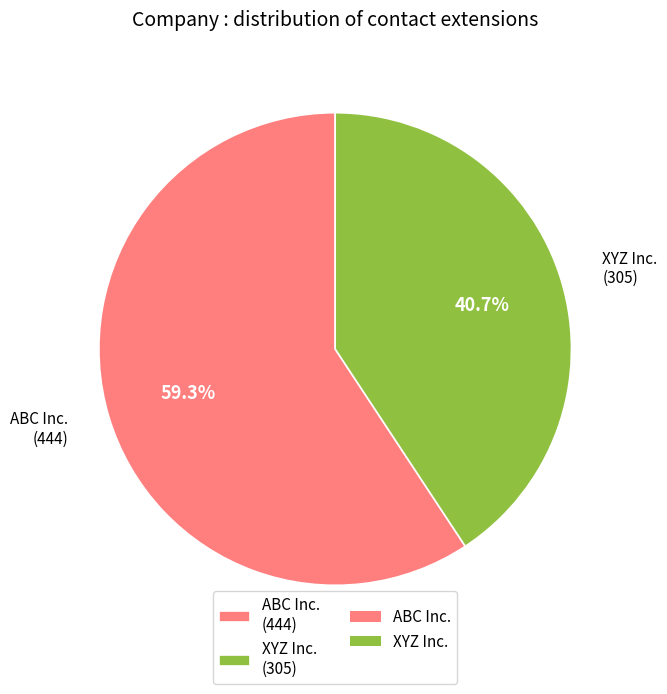

What is the ratio of the value at ABC Inc. to the value at XYZ Inc.?

1.5